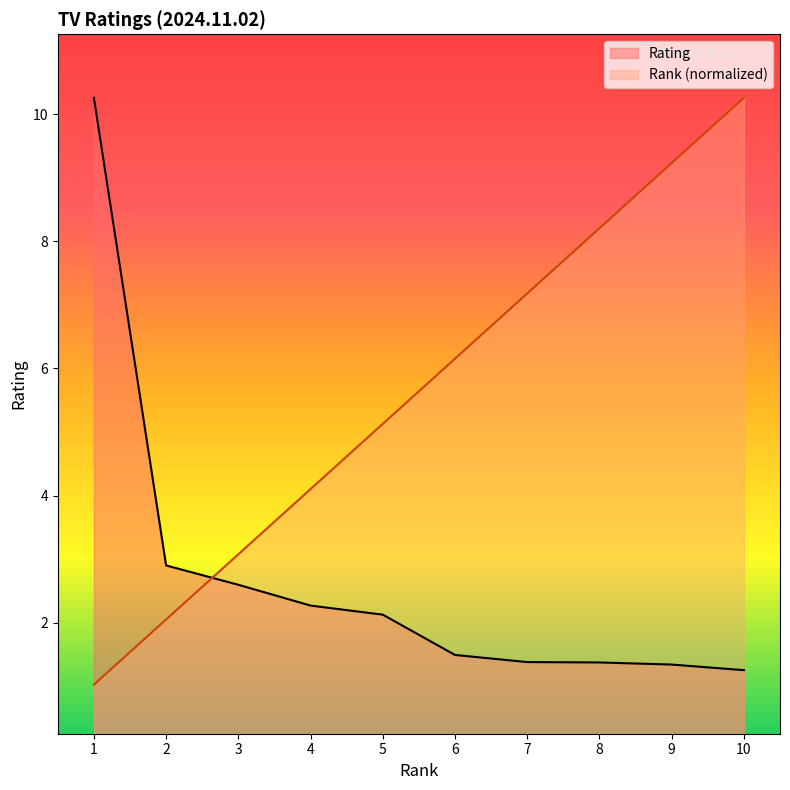

What is the difference between the Rank values at 3 and 10?

7.2